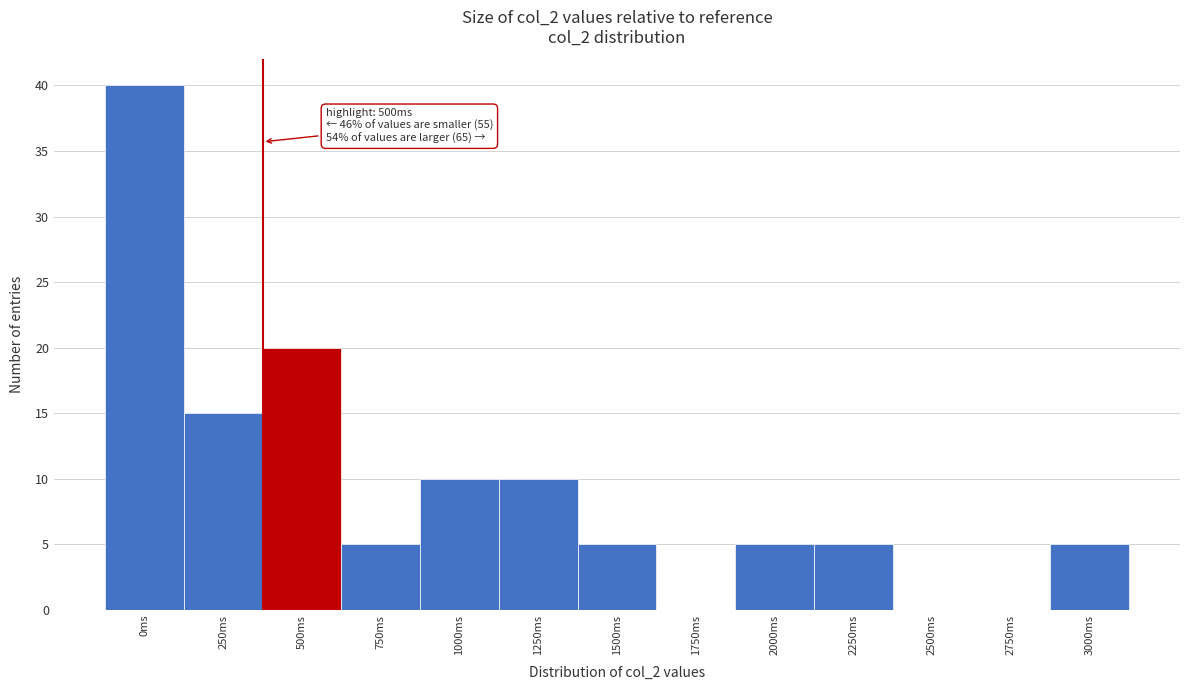

Reading right to left, extract all data points from this chart.

3000ms=5	2750ms=0	2500ms=0	2250ms=5	2000ms=5	1750ms=0	1500ms=5	1250ms=10	1000ms=10	750ms=5	500ms=20	250ms=15	0ms=40